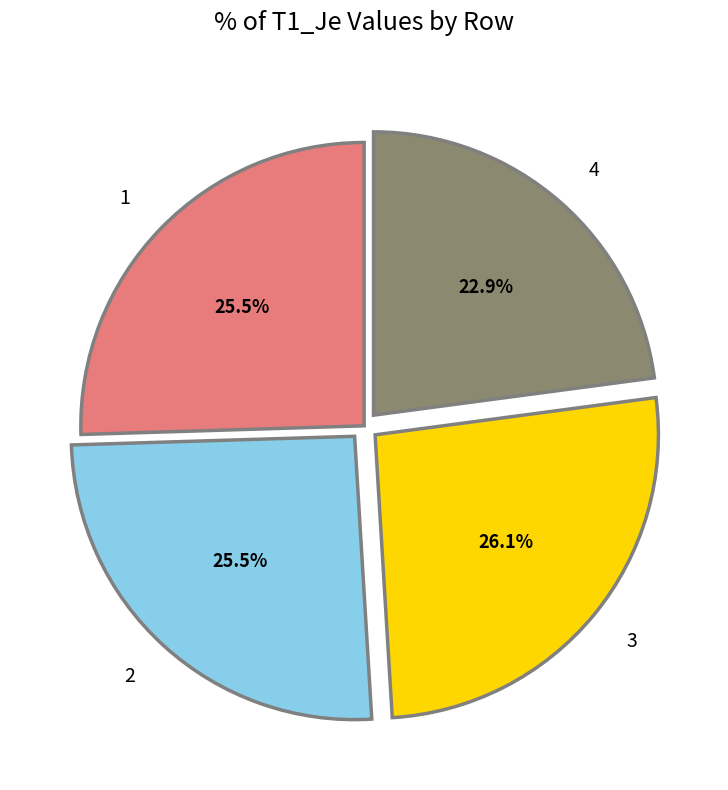

Between 3 and 2, which is larger?

3